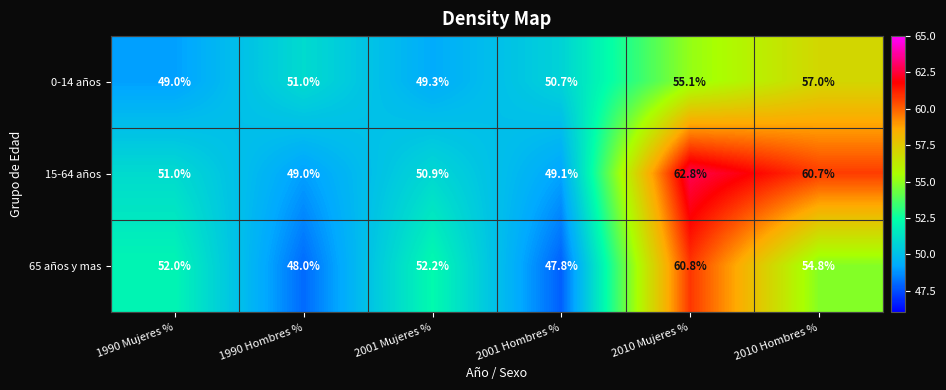

Which series has the largest range (max minus min)?

15-64 años